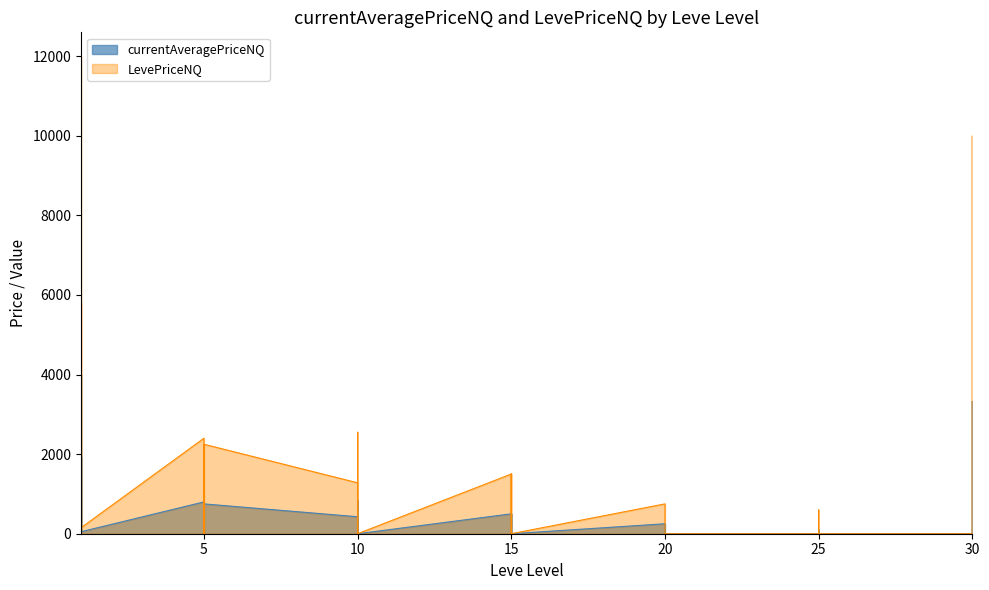

Between 1 and 5, which series saw the biggest shift?

LevePriceNQ